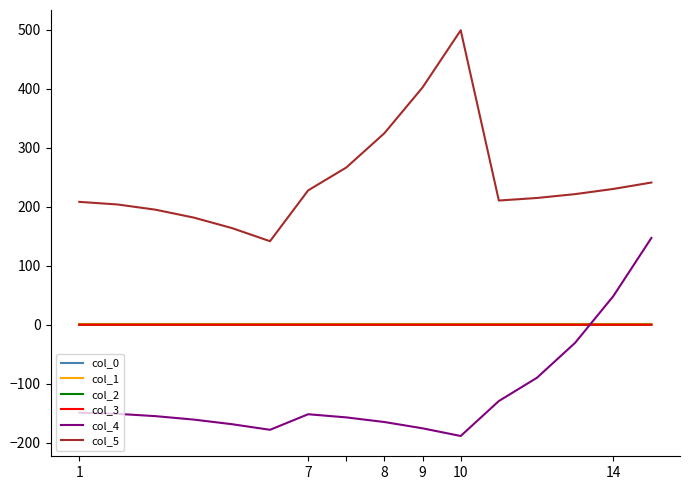

Does the chart display data point markers on the line(s)?

No